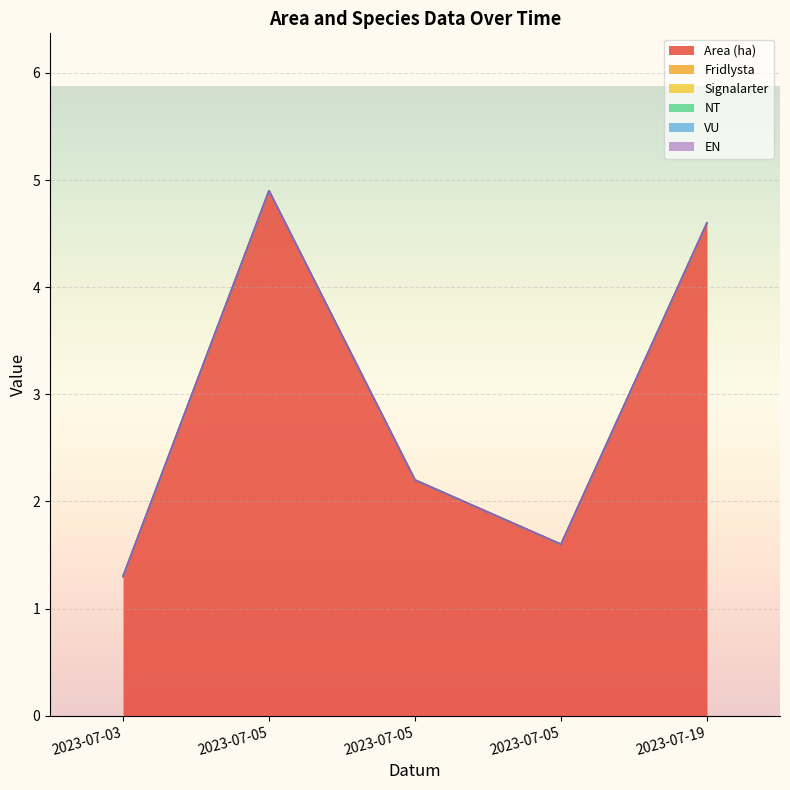

How many data points does each series have?

5